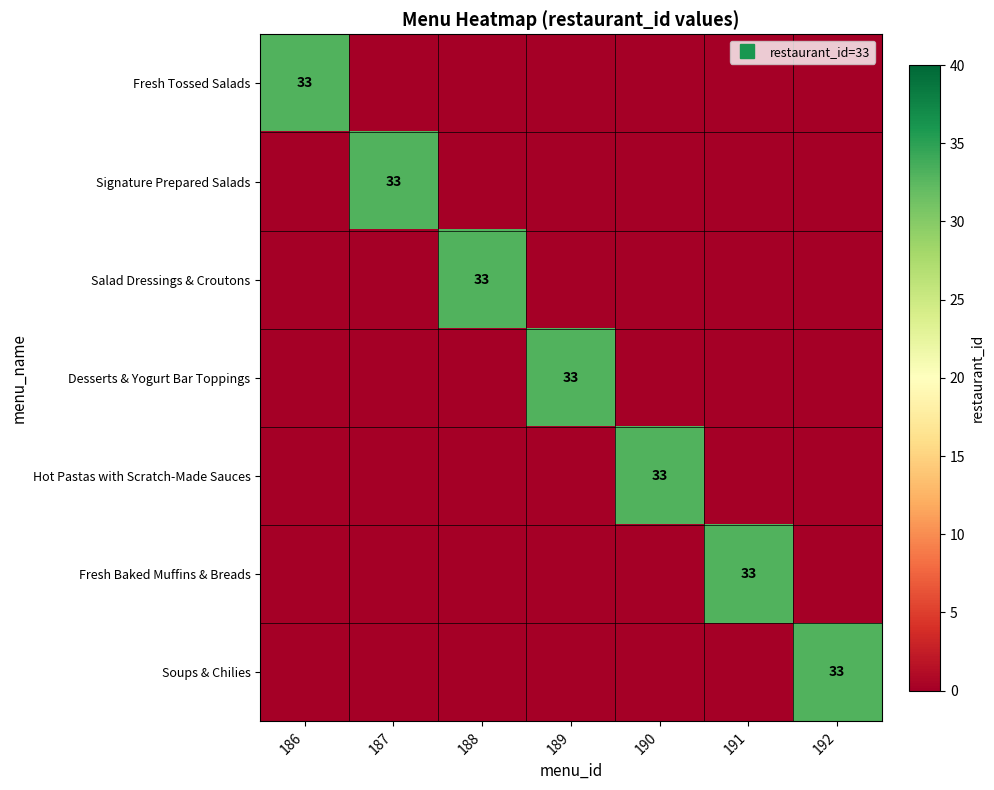

What is the difference between the maximum and second lowest values in the Salad Dressings & Croutons series?

33